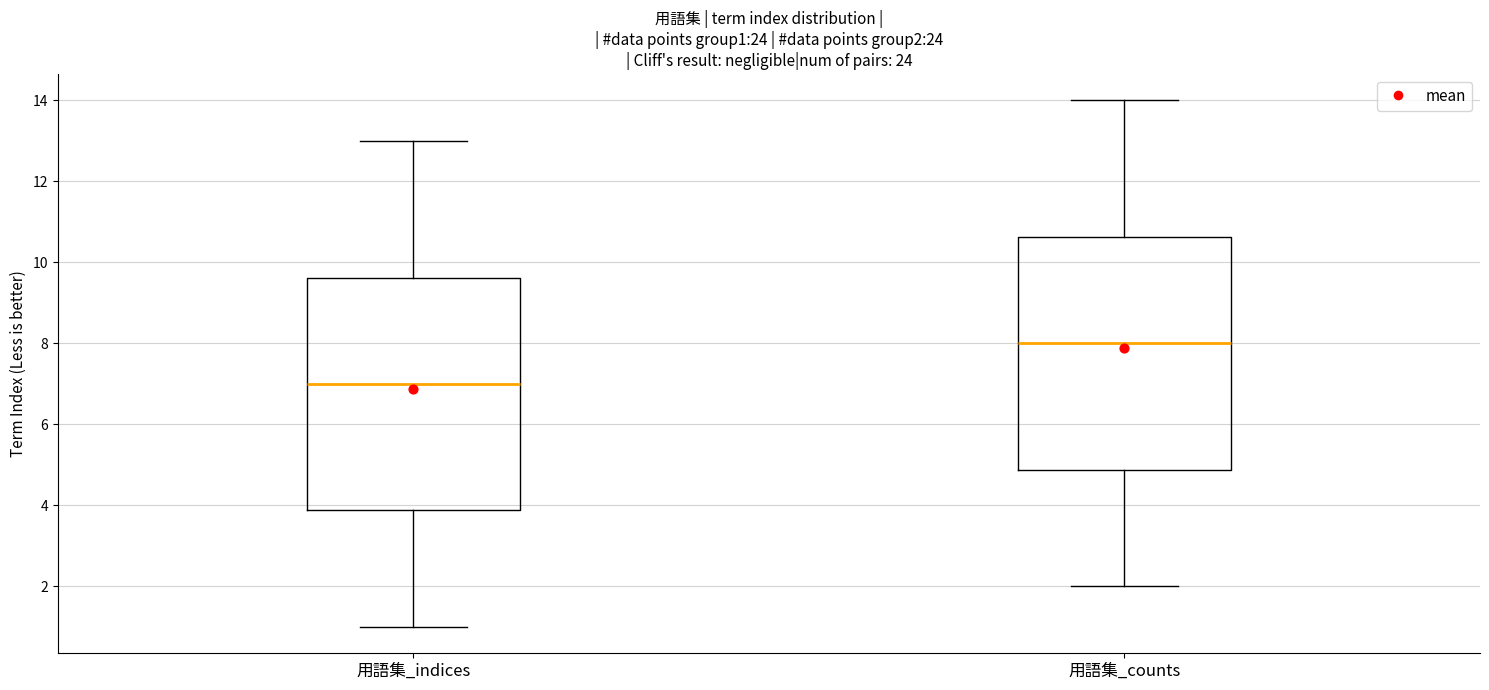

Reading left to right, read every box against the y-axis: the position of its median line, the range the box covers, and the ends of its whiskers. The values are not printed on the chart, so give them approximately, as read against the axis.

用語集_indices: median 7.0, box 3.8 to 9.6, whiskers 1.0 to 13.0
用語集_counts: median 8.0, box 4.8 to 10.6, whiskers 2.0 to 14.0